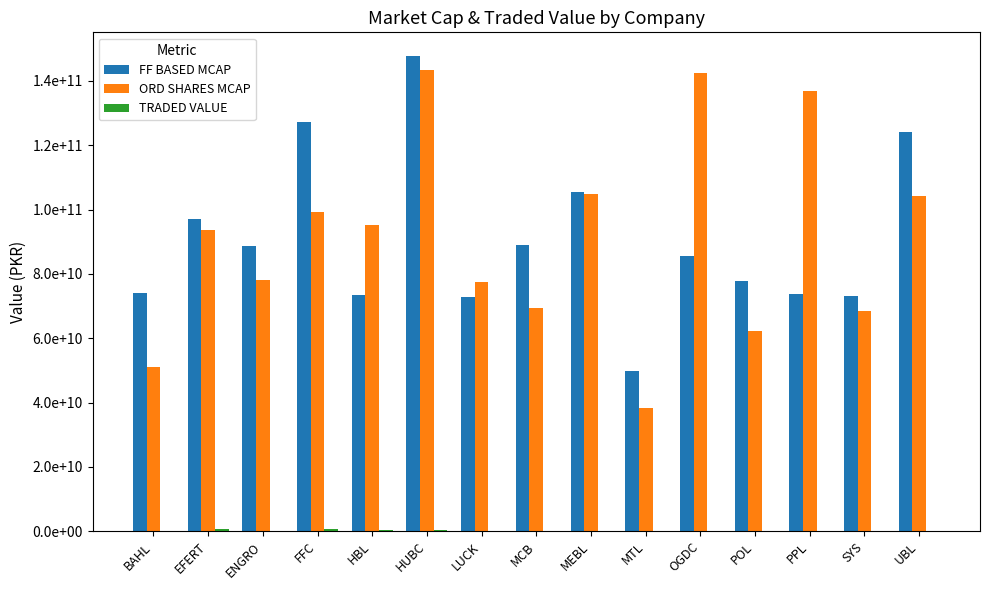

At how many categories does at least one series exceed 11217060663?

15